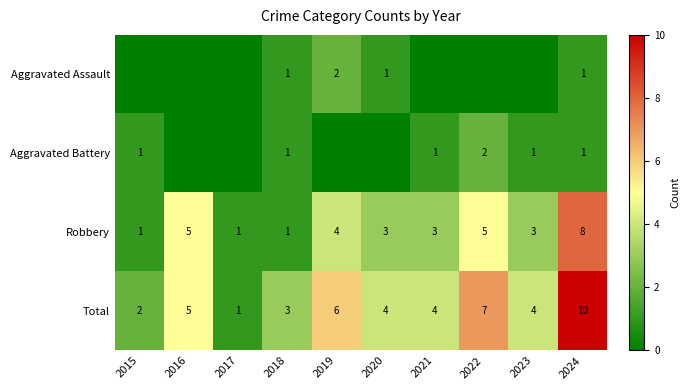

What is the sum of the Aggravated Assault values at 2019 and 2018?

3